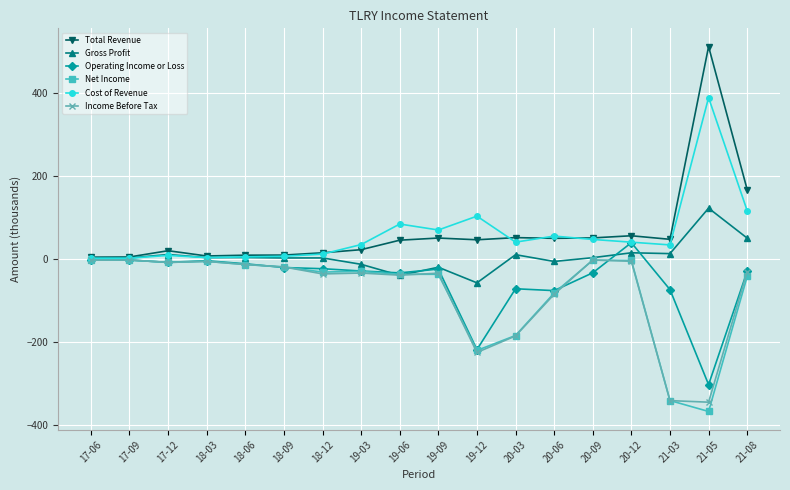

What is the difference between the Total Revenue values at 19-06 and 19-03?

22.9